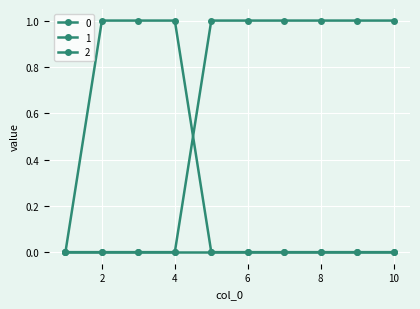

What is the greatest value displayed?

1